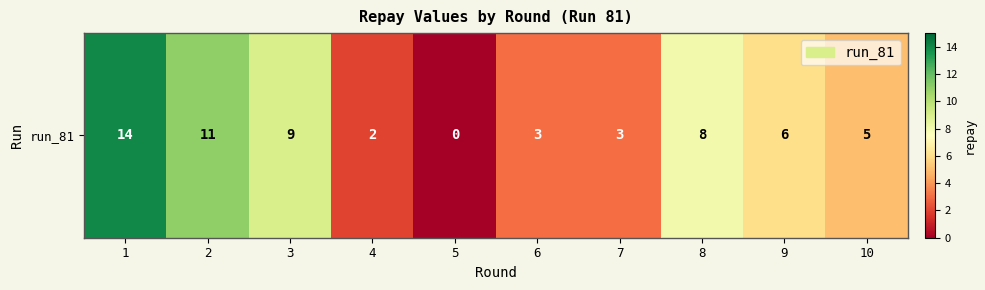

The value at 9 is 6. True or false?

True